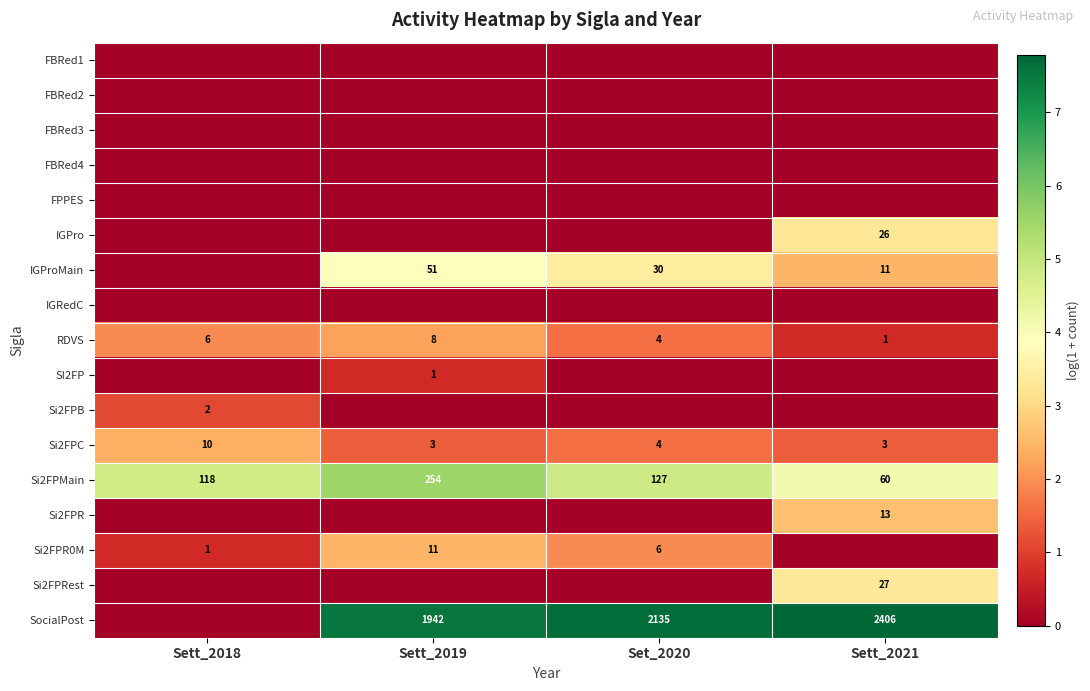

At which category does the chart reach its minimum across all series?

Sett_2018